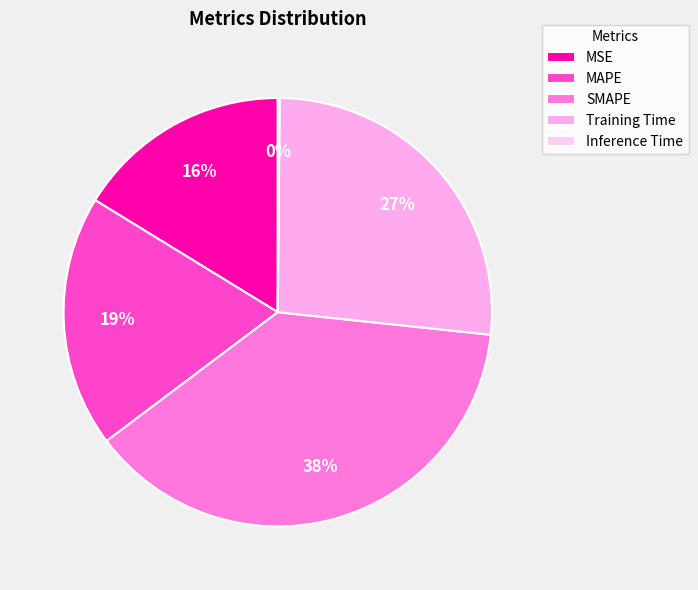

What percentage is the MSE slice, to the nearest percent?

16%